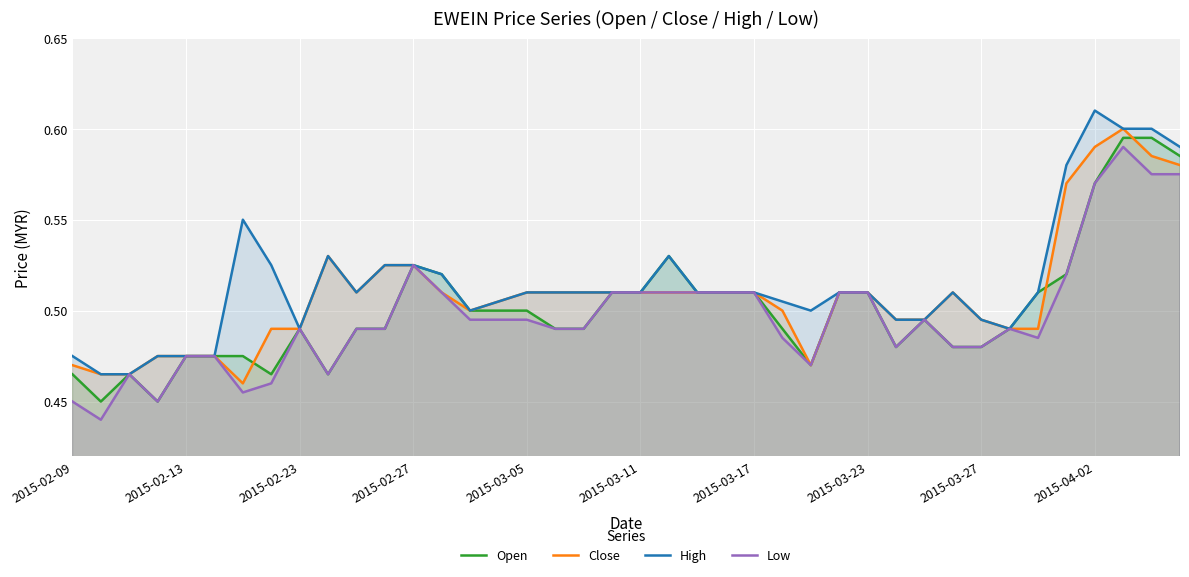

True or false: Low has more than 2 points higher than both neighbors.

True